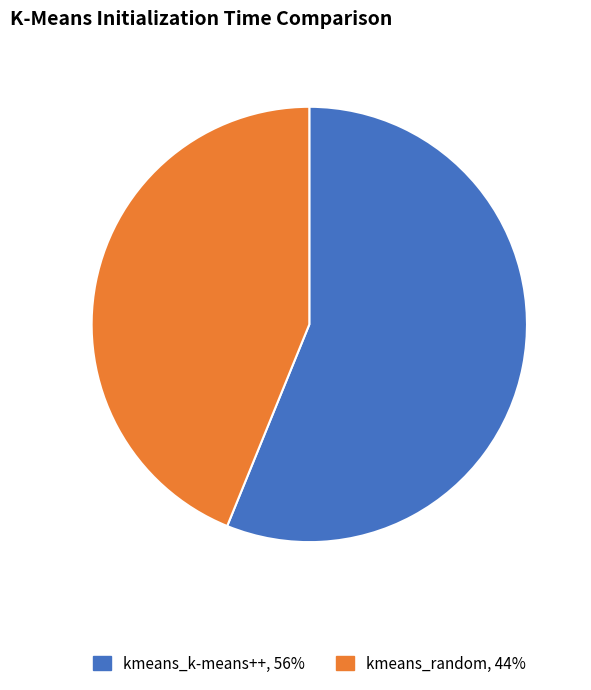

Count the number of slices in the pie.

2